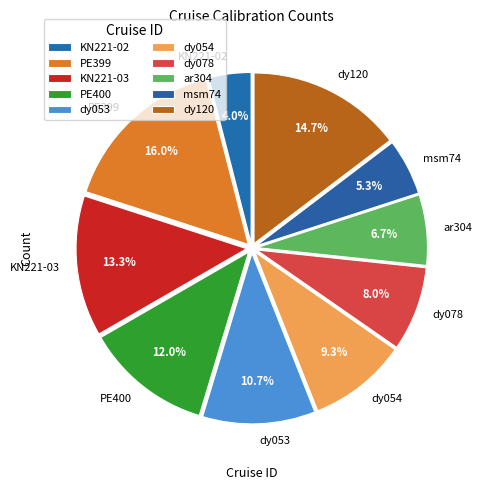

What percentage is NOT represented by msm74?

94.7%